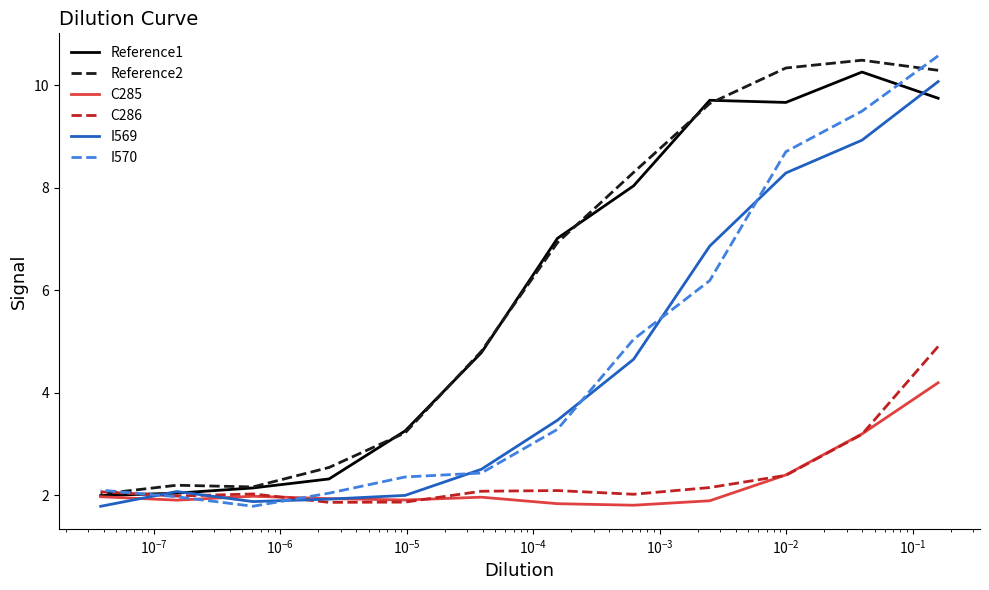

How many data points in I570 are less than 3?

6